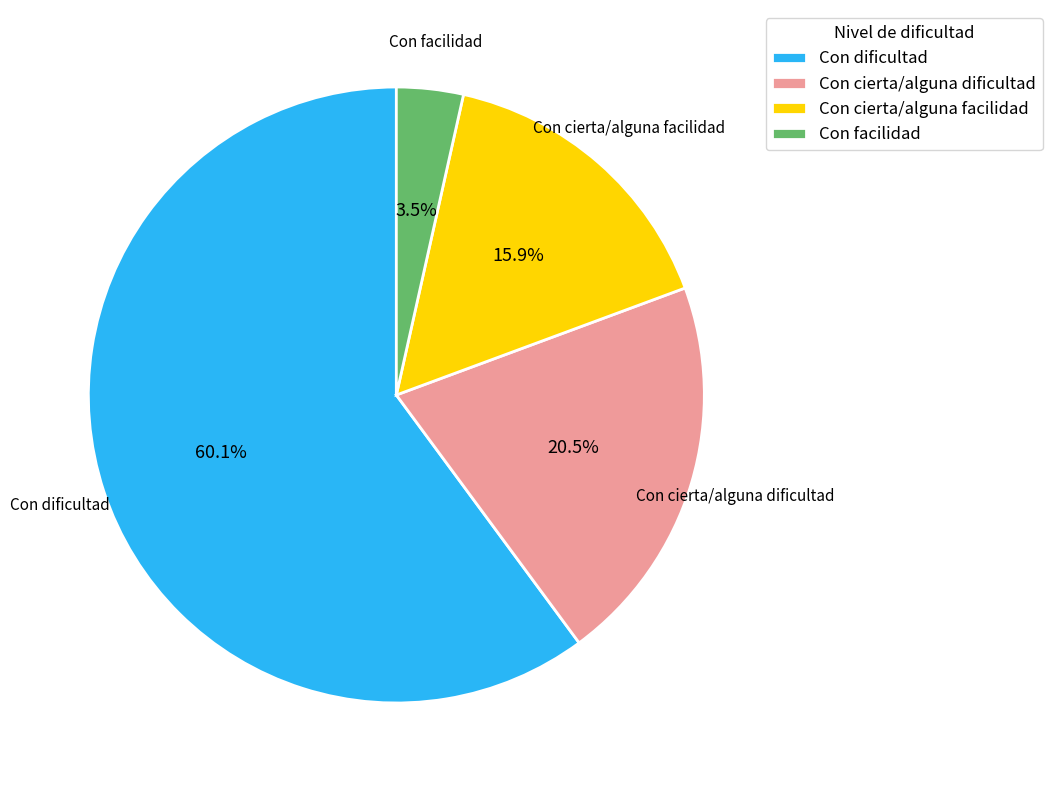

How many segments does this pie chart have?

4